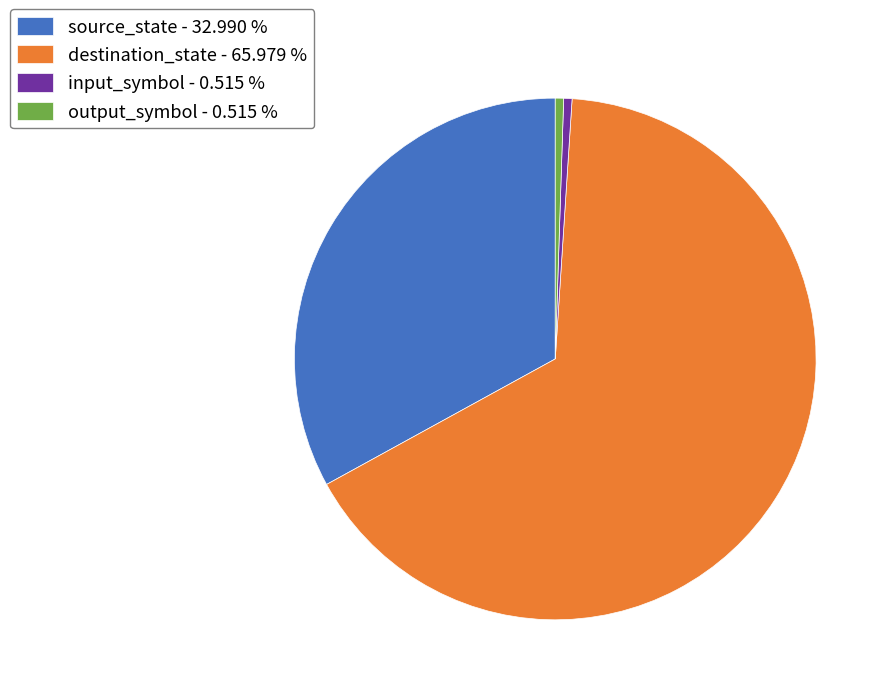

Do destination_state - 65.979 % and input_symbol - 0.515 % together represent more than half of the pie?

Yes